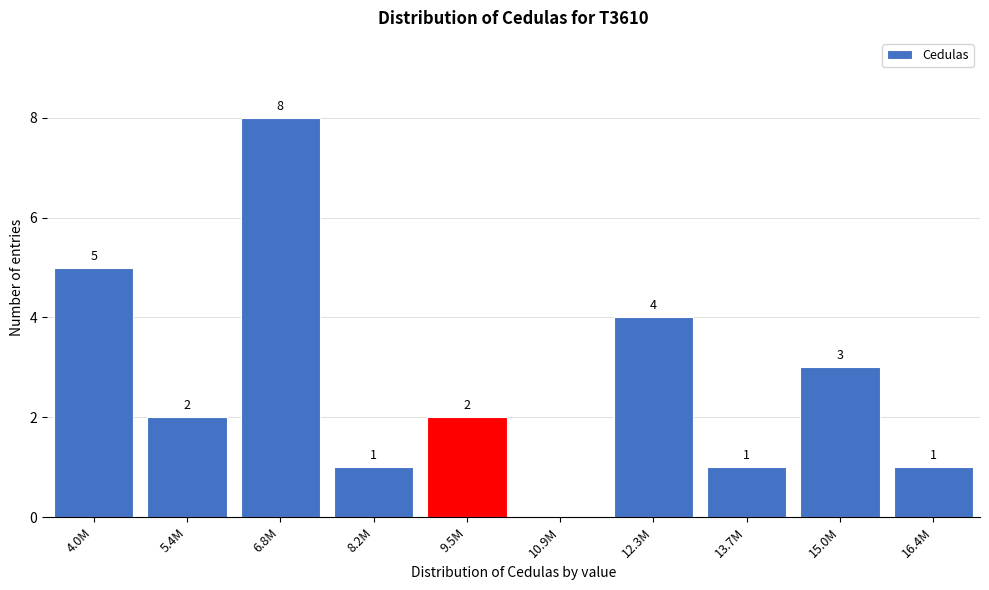

Reading left to right, list all the values displayed in this chart.

4.0M=5	5.4M=2	6.8M=8	8.2M=1	9.5M=2	10.9M=0	12.3M=4	13.7M=1	15.0M=3	16.4M=1